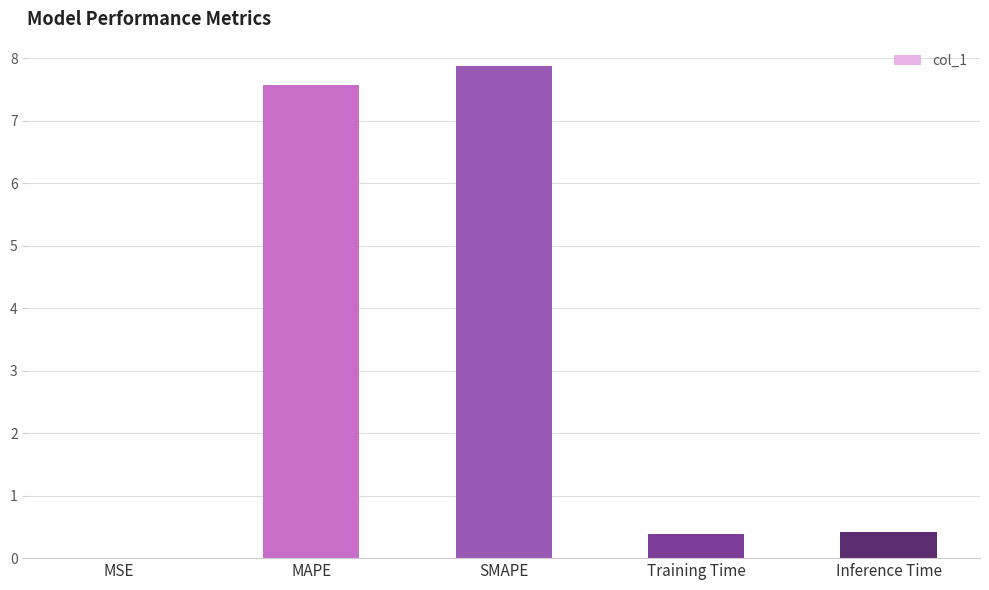

At which category does the chart reach its peak across all series?

SMAPE